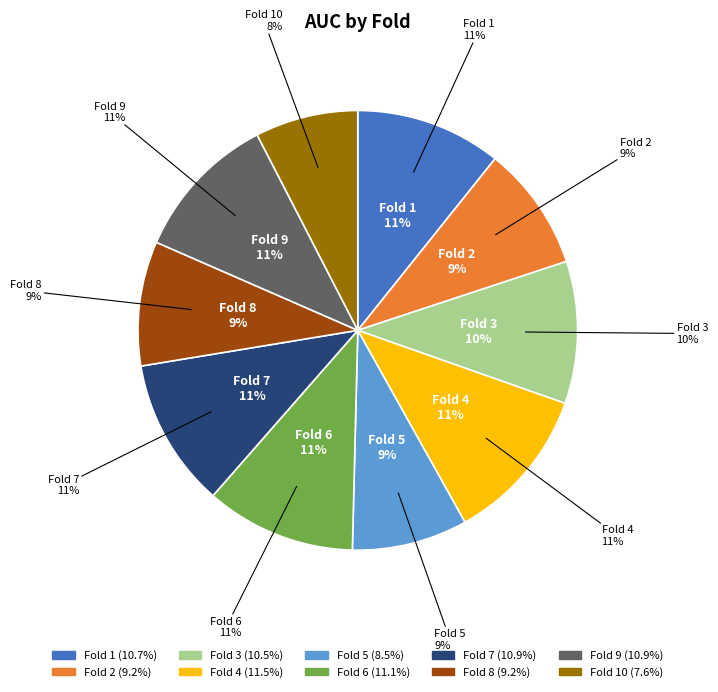

What is the total percentage of Fold 8 and Fold 6?

20.2%